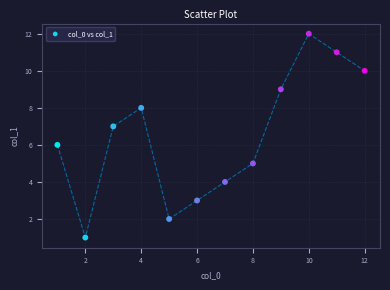

What is the range of X values (max minus min)?

11